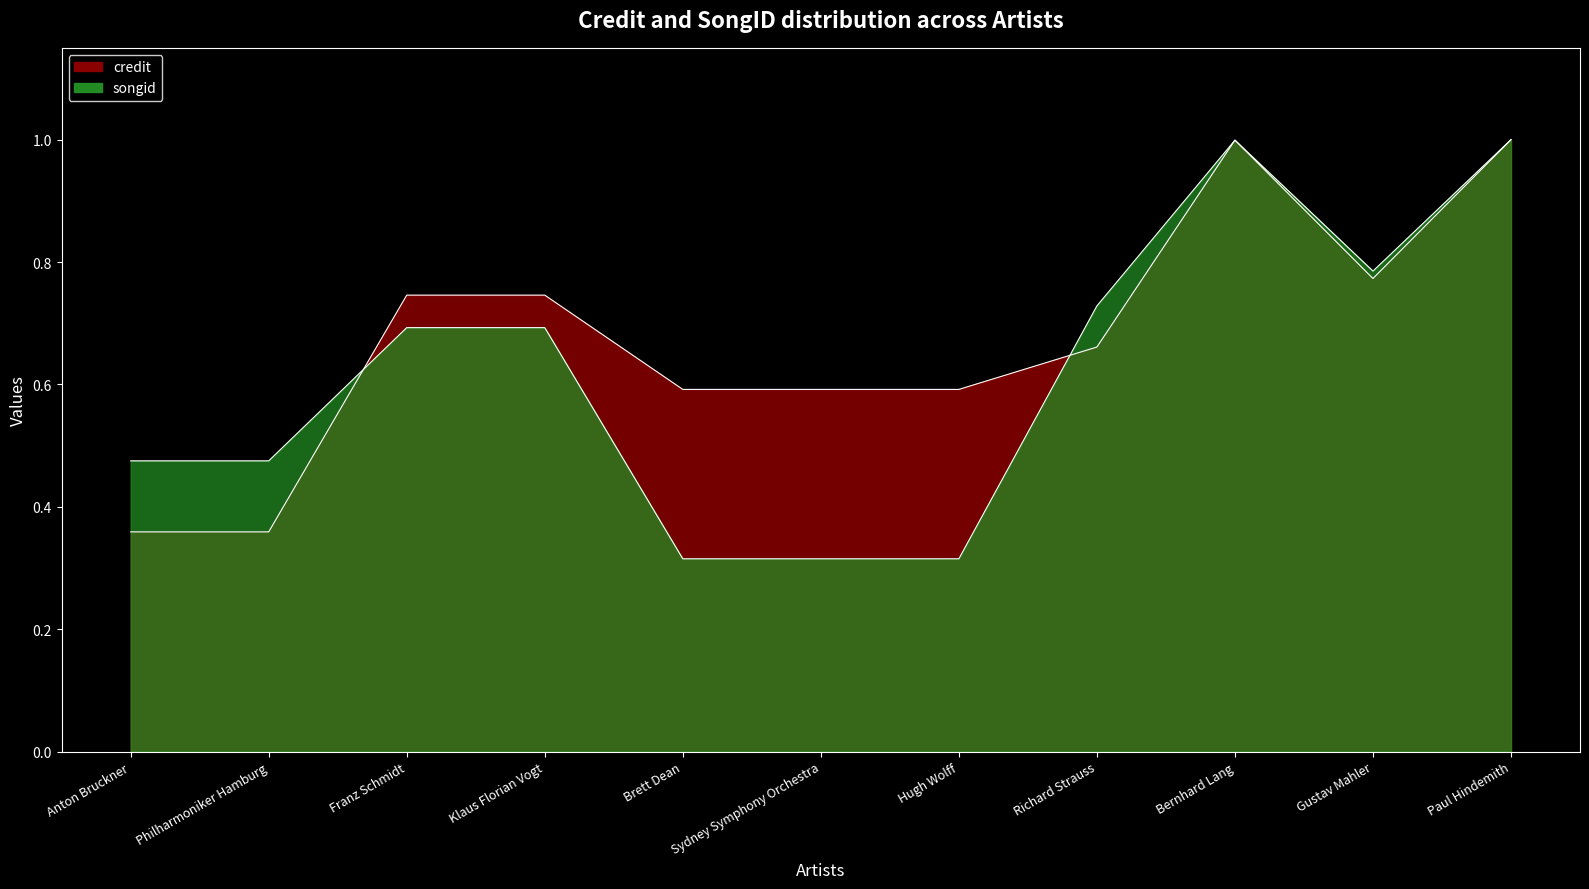

Reading left to right, list all the values displayed in this chart.

credit: 0.4	0.4	0.7	0.7	0.6	0.6	0.6	0.7	1.0	0.8	1.0
songid: 0.5	0.5	0.7	0.7	0.3	0.3	0.3	0.7	1.0	0.8	1.0